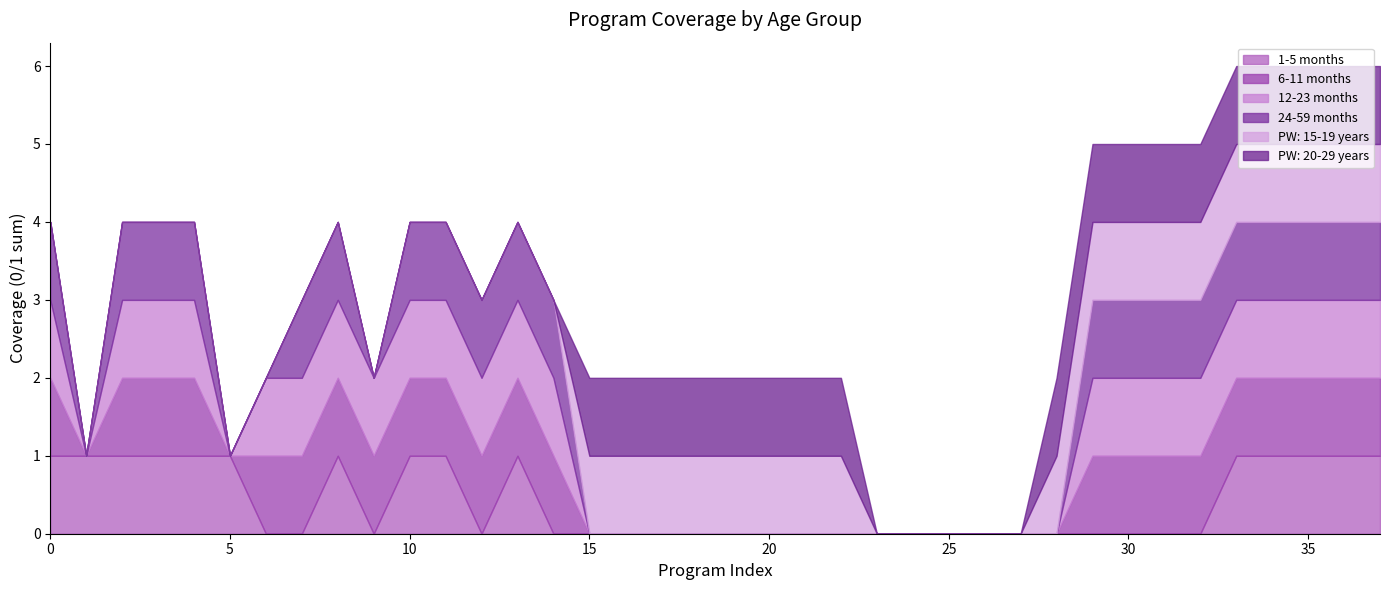

Reading left to right, transcribe all the data shown in this chart.

1-5 months: 1	1	1	1	1	1	0	0	1	0	1	1	0	1	0	0	0	0	0	0	0	0	0	0	0	0	0	0	0	0	0	0	0	1	1	1	1	1
6-11 months: 1	0	1	1	1	0	1	1	1	1	1	1	1	1	1	0	0	0	0	0	0	0	0	0	0	0	0	0	0	1	1	1	1	1	1	1	1	1
12-23 months: 1	0	1	1	1	0	1	1	1	1	1	1	1	1	1	0	0	0	0	0	0	0	0	0	0	0	0	0	0	1	1	1	1	1	1	1	1	1
24-59 months: 1	0	1	1	1	0	0	1	1	0	1	1	1	1	1	0	0	0	0	0	0	0	0	0	0	0	0	0	0	1	1	1	1	1	1	1	1	1
PW: 15-19 years: 0	0	0	0	0	0	0	0	0	0	0	0	0	0	0	1	1	1	1	1	1	1	1	0	0	0	0	0	1	1	1	1	1	1	1	1	1	1
PW: 20-29 years: 0	0	0	0	0	0	0	0	0	0	0	0	0	0	0	1	1	1	1	1	1	1	1	0	0	0	0	0	1	1	1	1	1	1	1	1	1	1